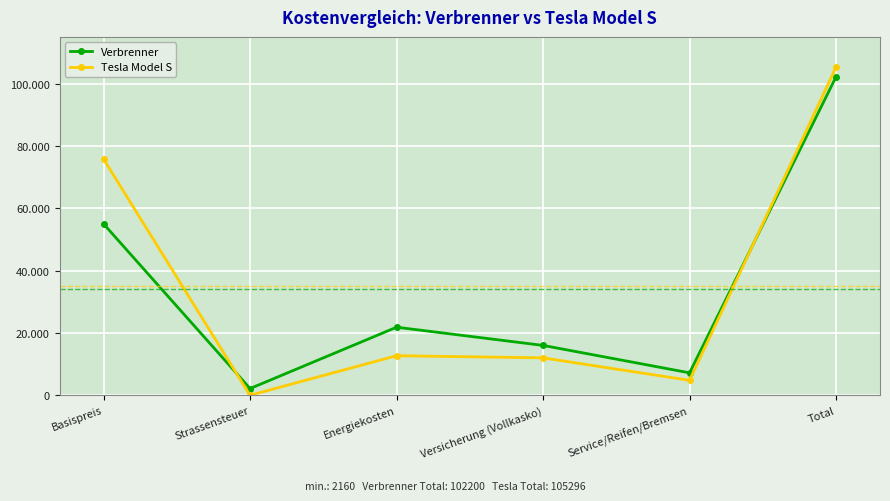

What is the average value of the Tesla Model S series?

35099